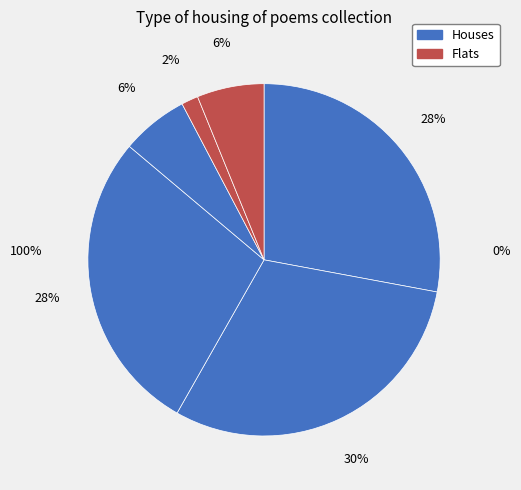

How many slices are in this pie chart?

6